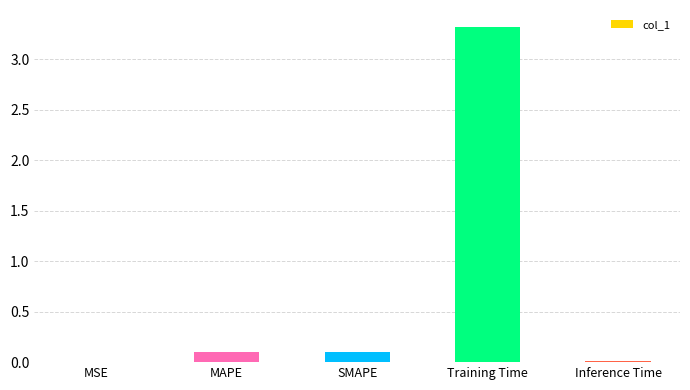

Which has a higher value, Inference Time or Training Time?

Training Time